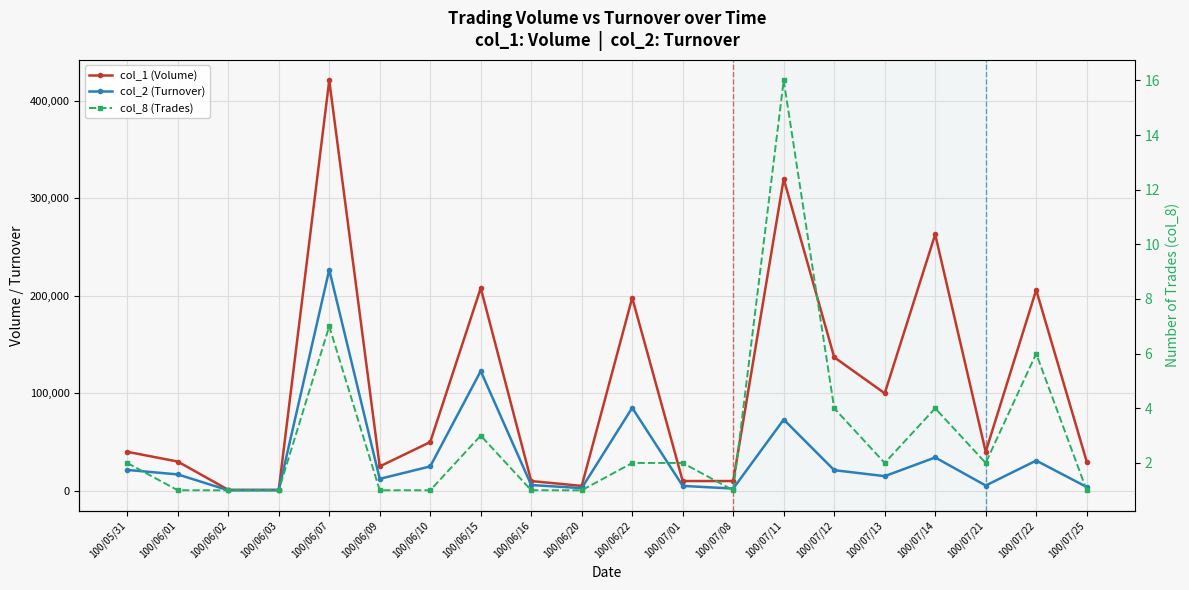

Is this an area chart (filled region under the line)?

No